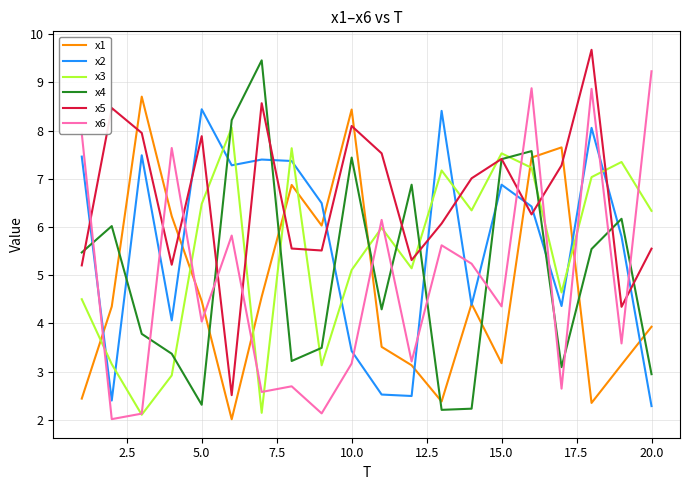

What are all the series names shown in the legend?

x1, x2, x3, x4, x5, x6